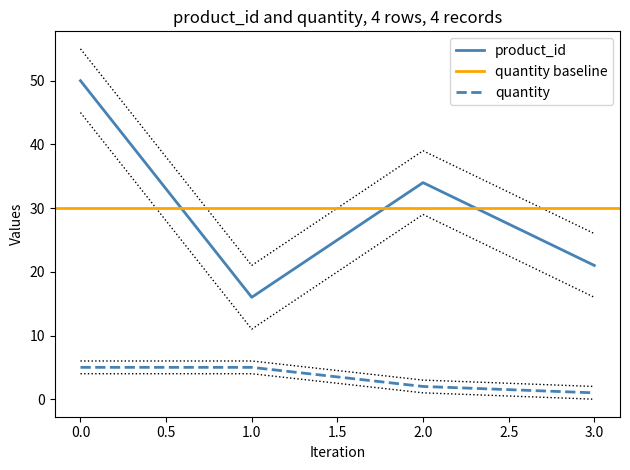

What is the difference between the second highest and minimum values in the quantity series?

4